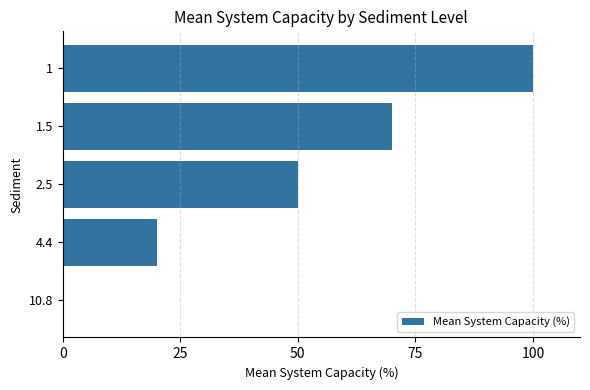

How many series are shown in this chart?

1